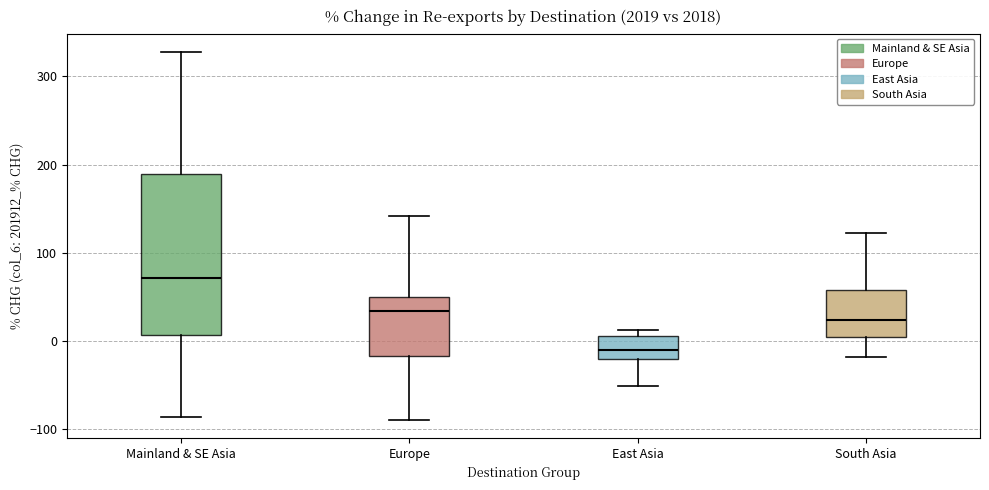

Which box is the tallest, from its lower edge to its upper edge?

Mainland & SE Asia